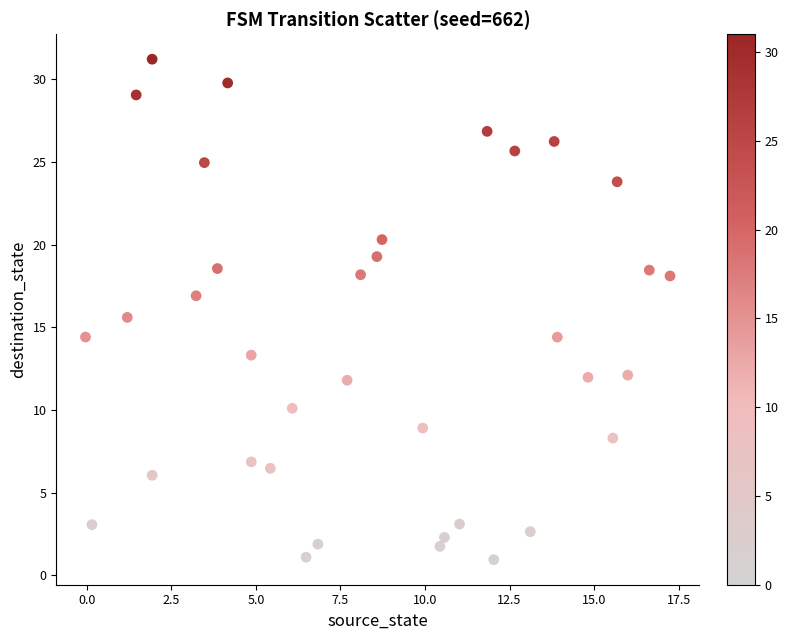

What Y value in the scatter plot is closest to 16?

15.6